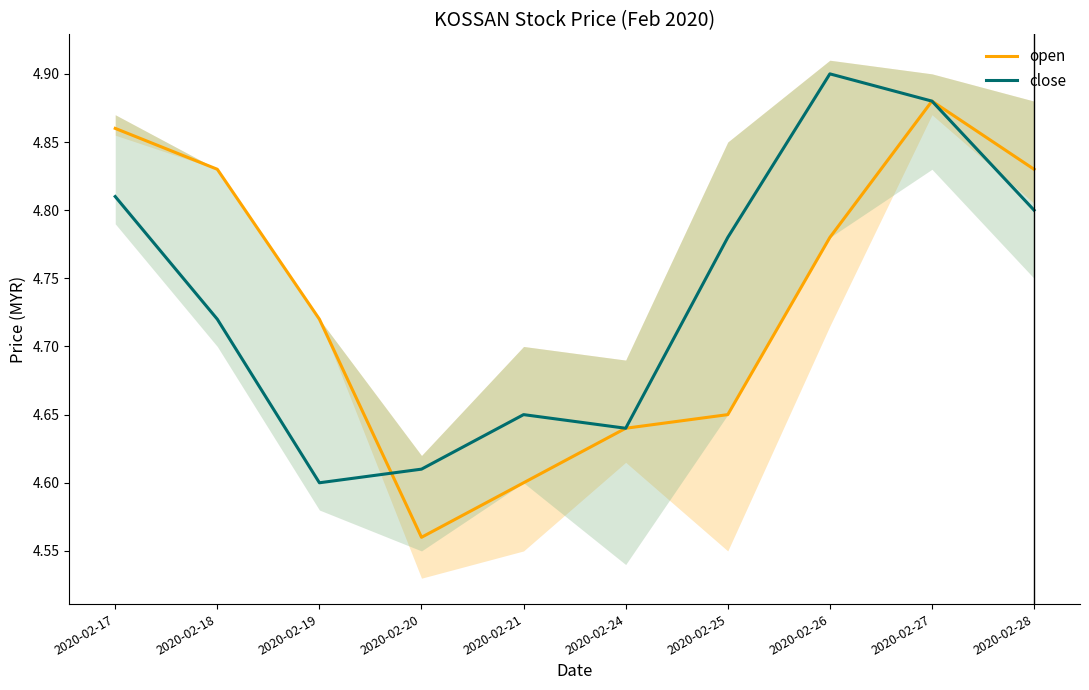

True or false: open has a value of 2.2 at 2020-02-26.

False